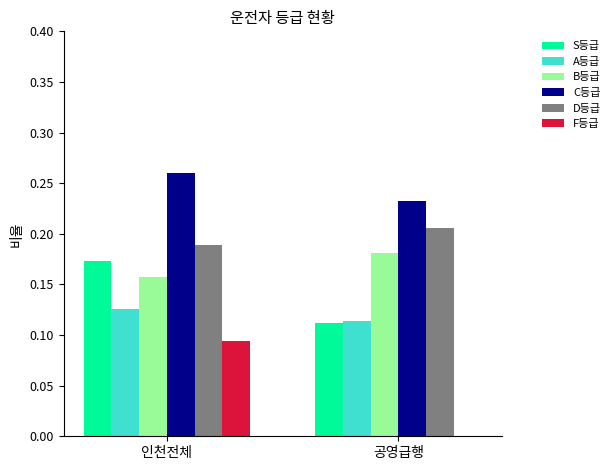

Which series changed the most between 인천전체 and 공영급행?

F등급